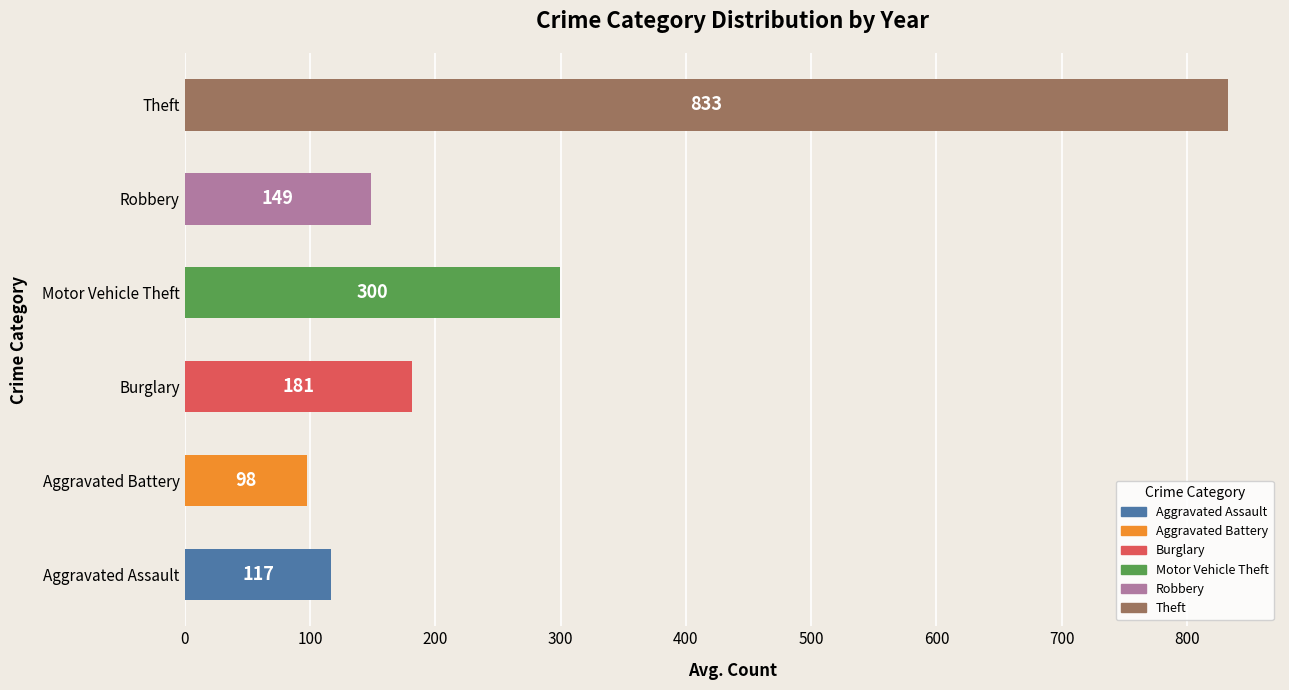

Count the number of data series in this chart.

1